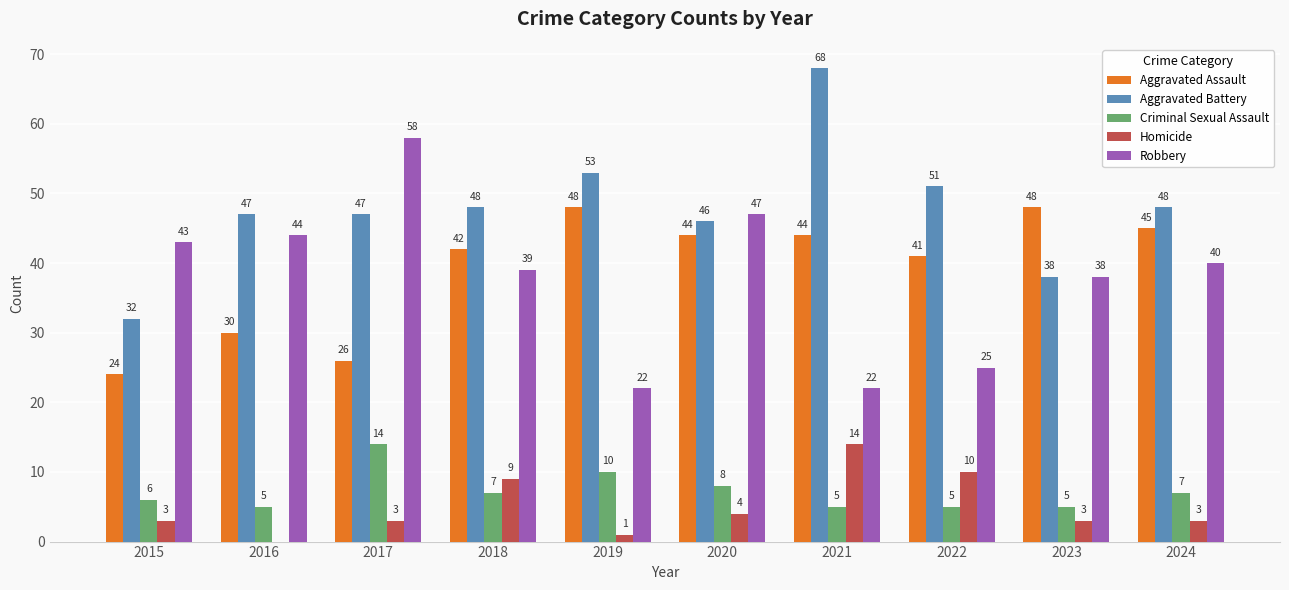

The Criminal Sexual Assault series shows 13 at 2020. True or false?

False